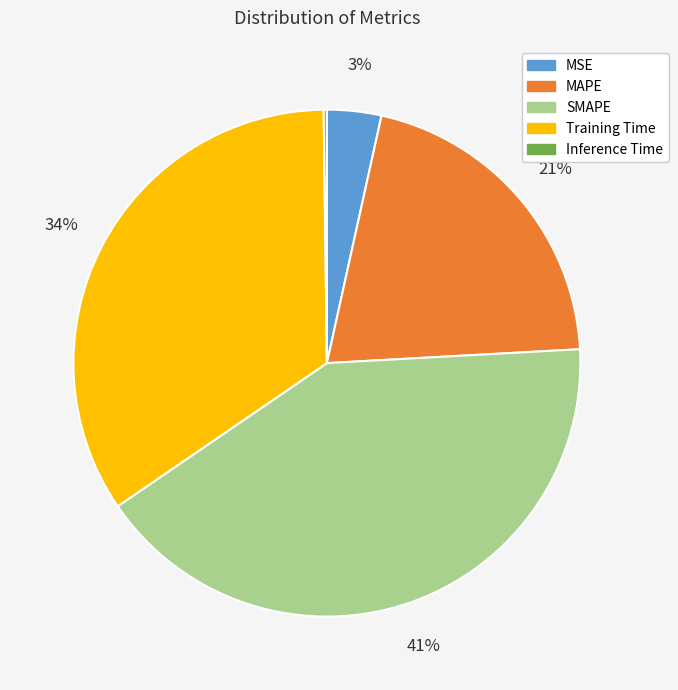

The Training Time slice represents 34% of the pie. True or false?

True